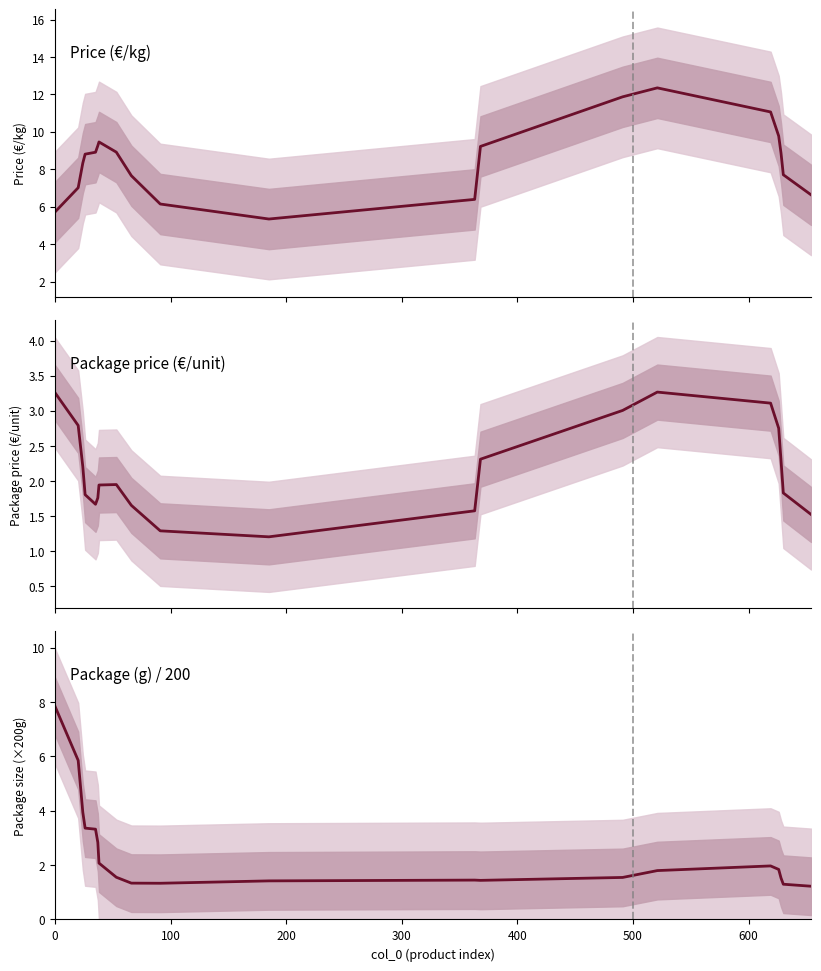

Which series has the largest range (max minus min)?

Price (€/kg)